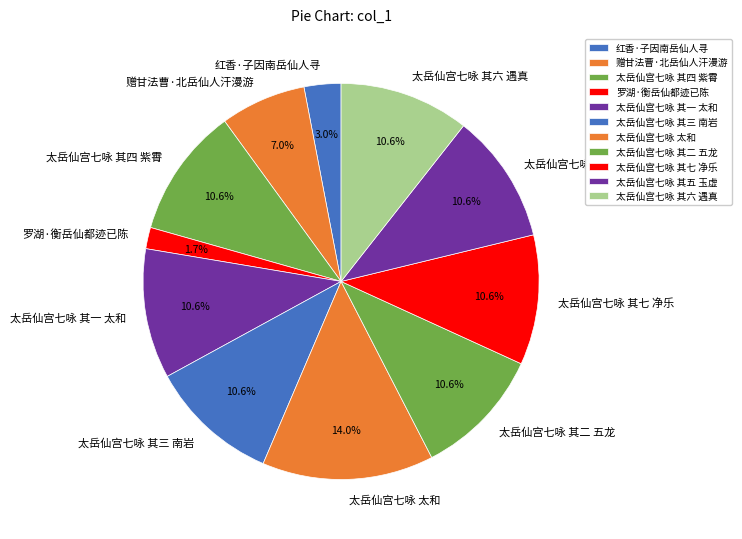

To the nearest percent, what is the difference between the 赠甘法曹·北岳仙人汗漫游 and 红香·子因南岳仙人寻 slice percentages?

4%